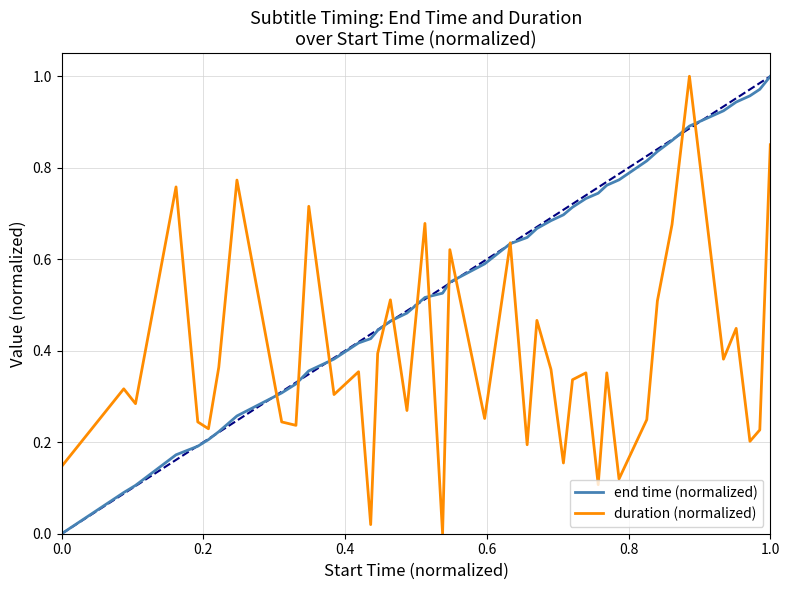

Which series has the largest total across all categories?

end time (normalized)